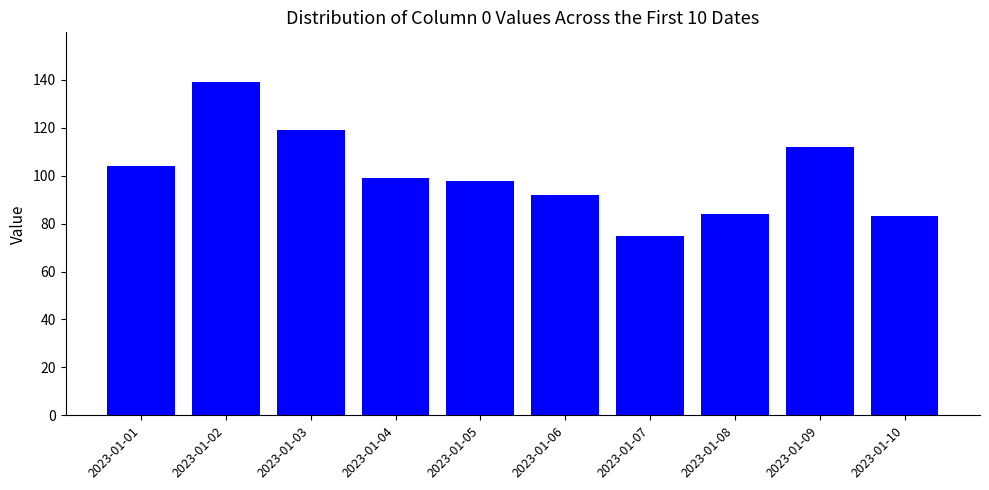

Which has a higher value, 2023-01-04 or 2023-01-06?

2023-01-04